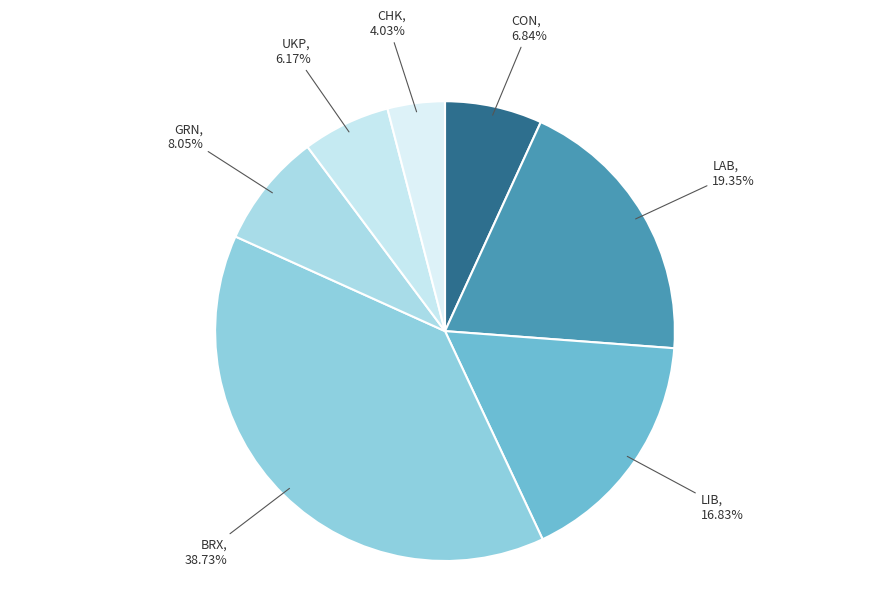

Does UKP represent more than half of the total?

No